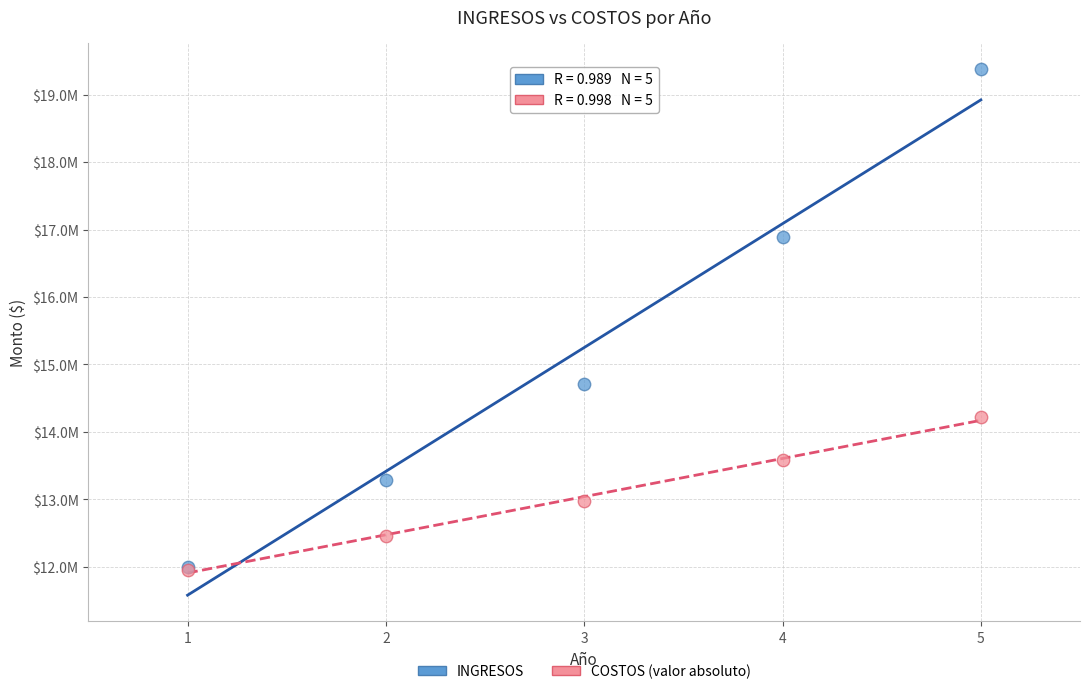

What are all the series names shown in the legend?

INGRESOS, COSTOS (valor absoluto)